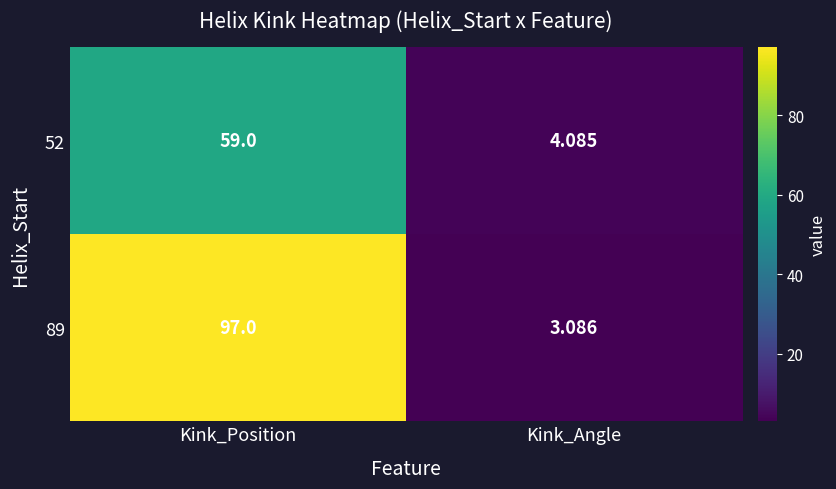

Is the value of 52 at Kink_Position greater than the value of 89 at Kink_Position?

No